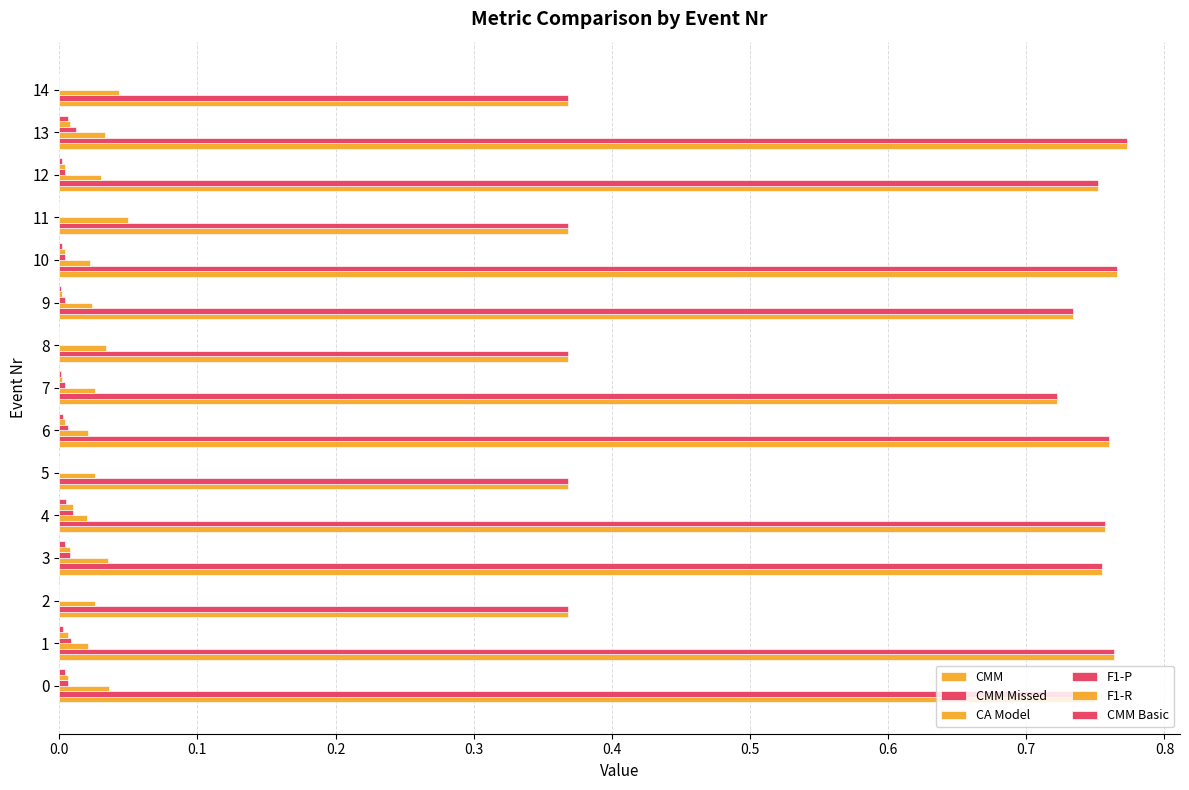

Count the CMM Missed values in the range 0 to 1.

15